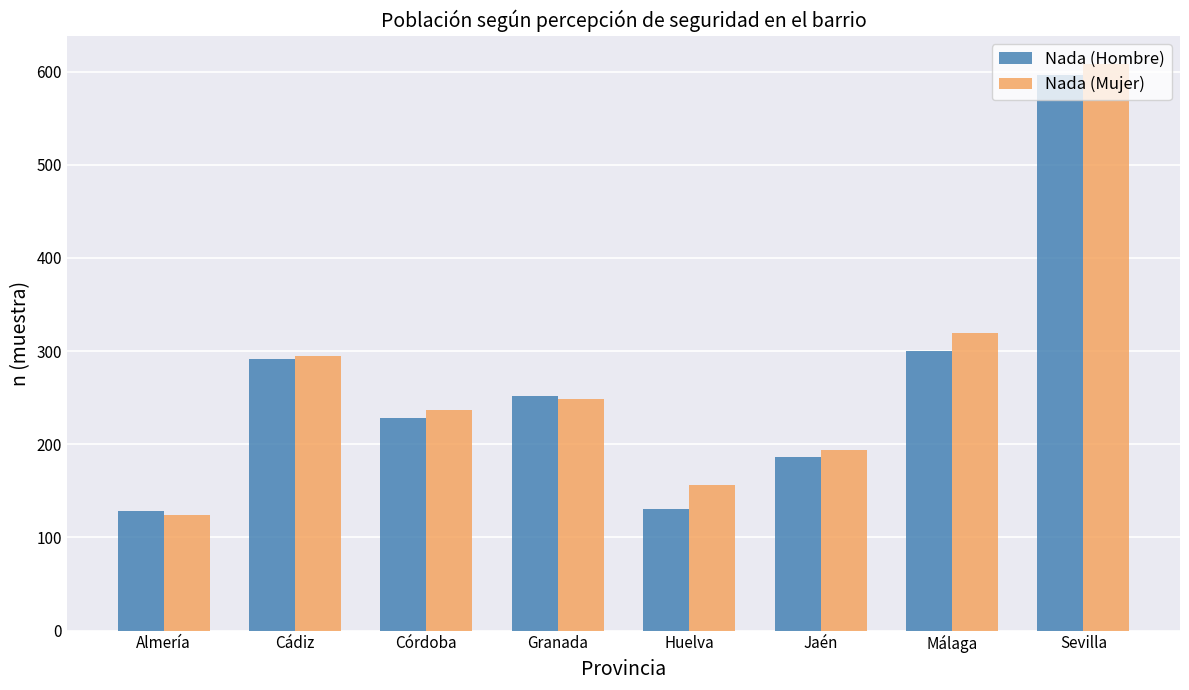

List the series in order of their overall mean, highest first.

Nada (Mujer), Nada (Hombre)